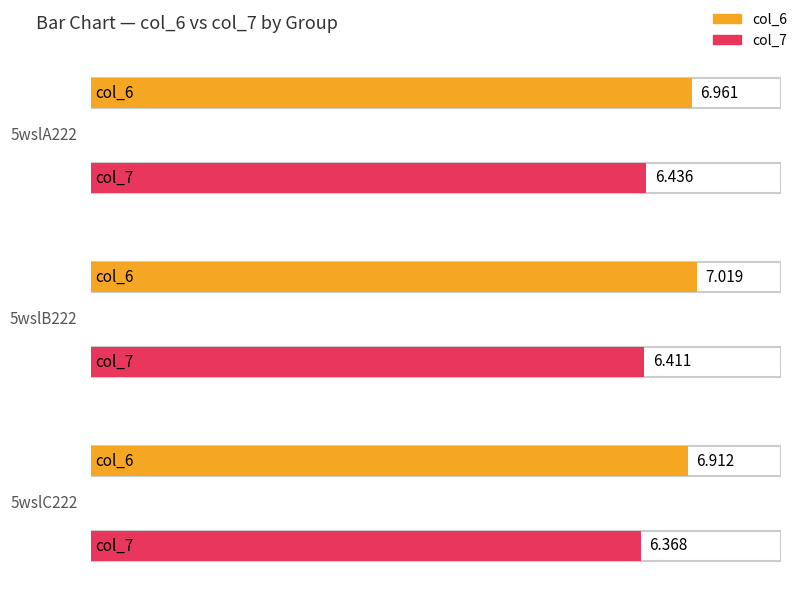

What is the smallest value displayed?

6.4